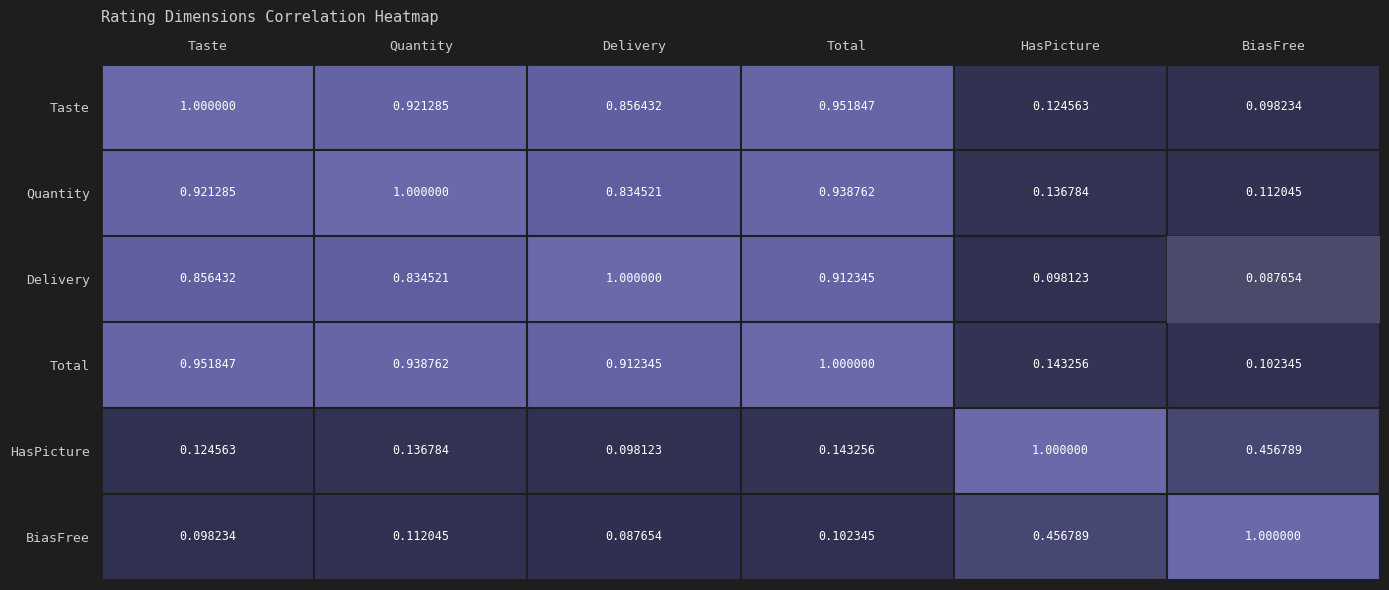

Which category has the lowest value in the Delivery series?

BiasFree